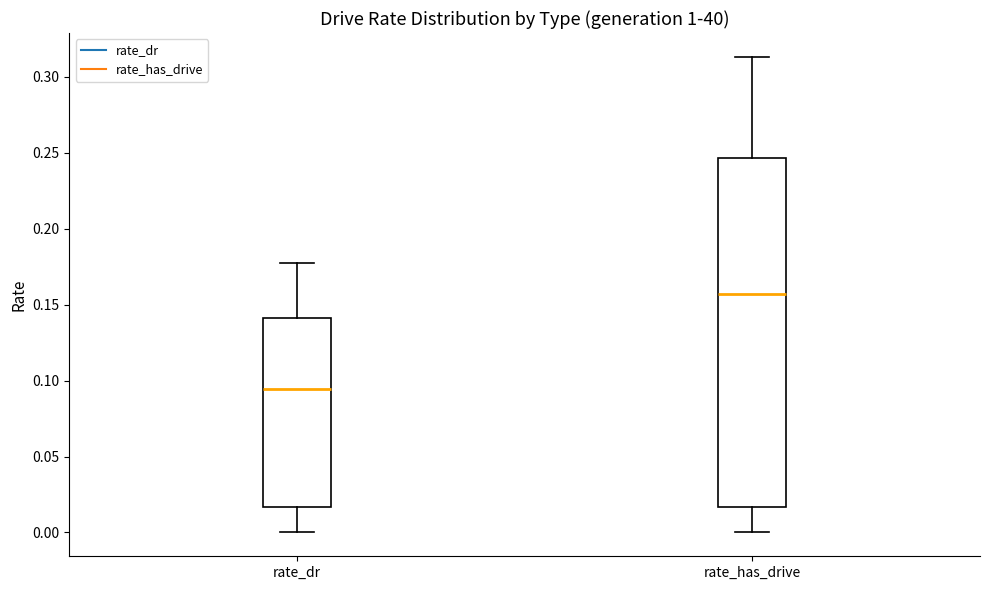

Where is the upper edge of the box for rate_has_drive on the y-axis? The values are not printed on the chart, so give them approximately, as read against the axis.

0.245